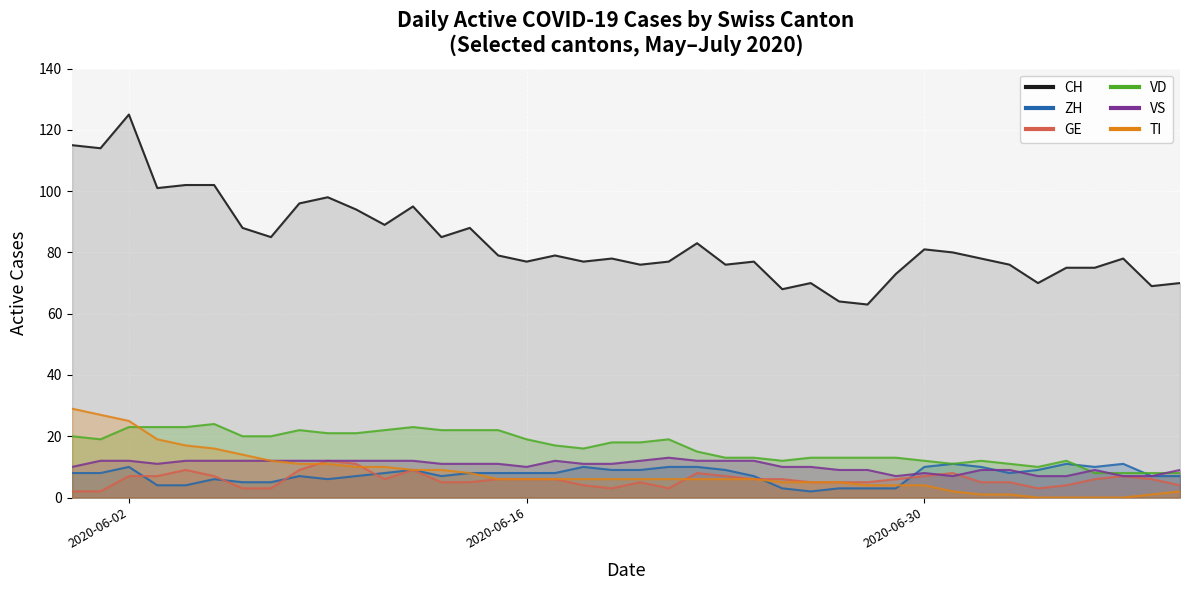

How many values in the VS series are below 11?

17